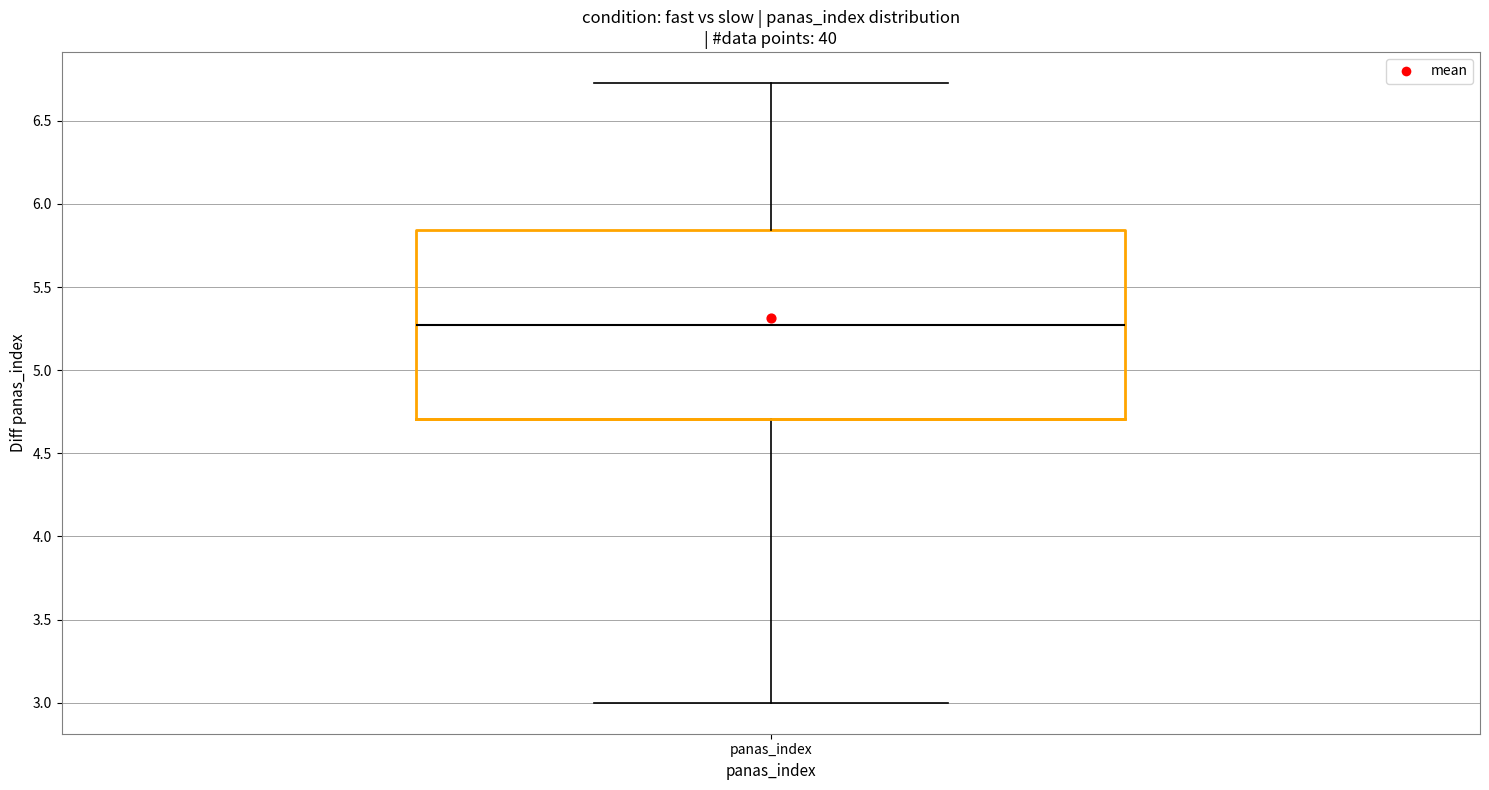

Transcribe this box plot: give where the median line is, the range the box spans, and where the two whiskers end, as read against the y-axis. The values are not printed on the chart, so give them approximately, as read against the axis.

median 5.25, box 4.70 to 5.85, whiskers 3.00 to 6.75